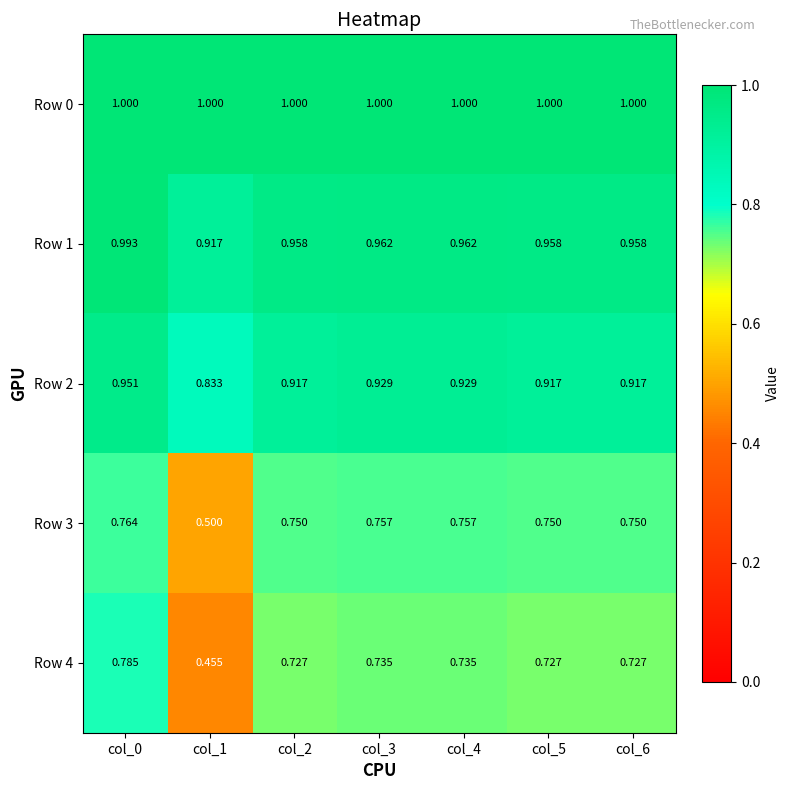

What is the difference between the highest and lowest values at col_3?

0.3